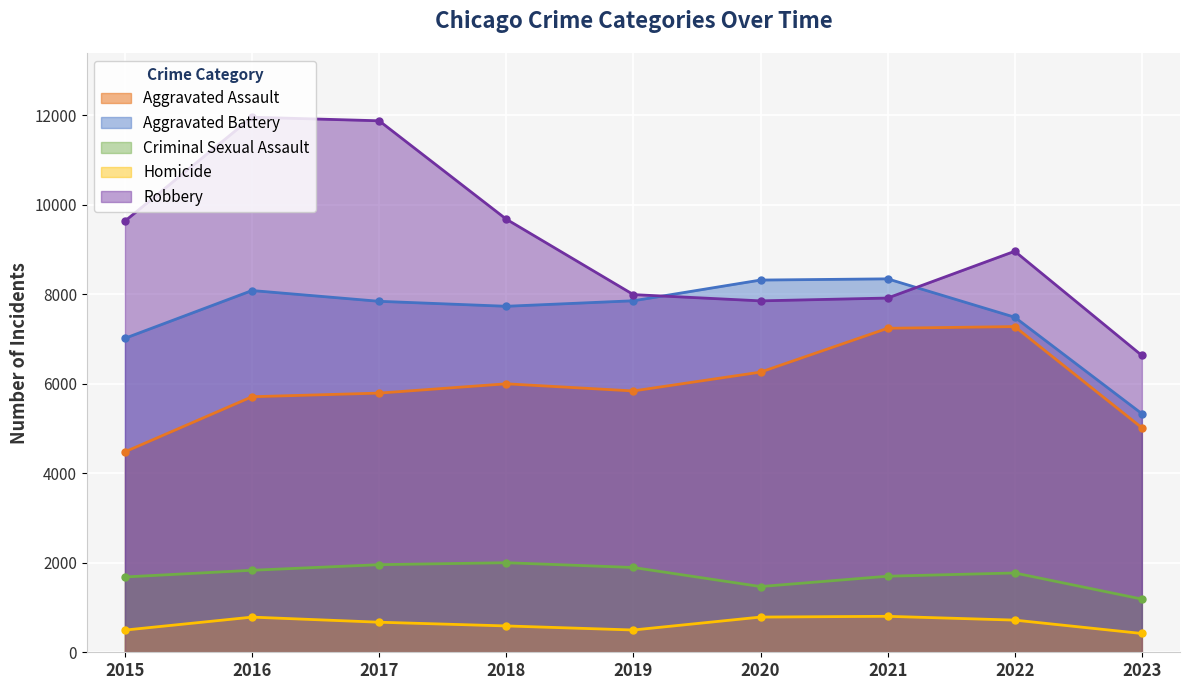

What is the average value of the Robbery series?

9169